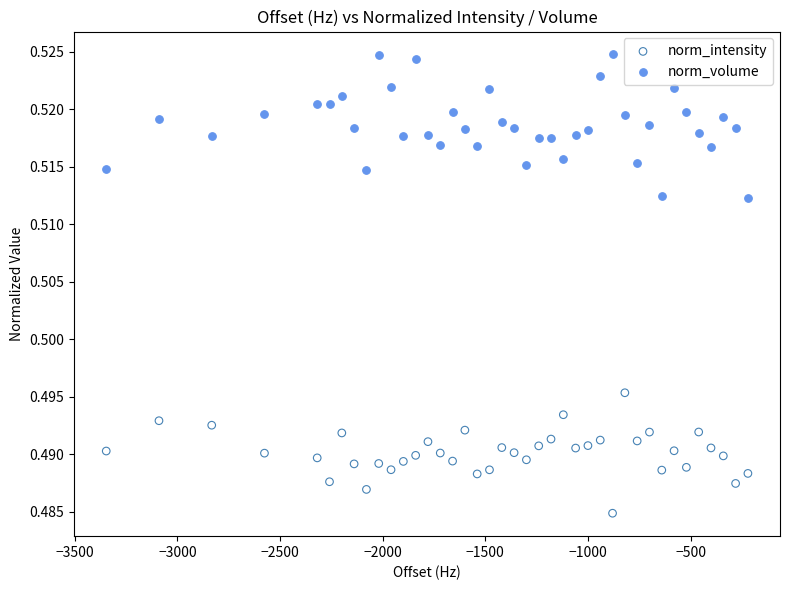

Which series contains the lowest Y value?

norm_intensity